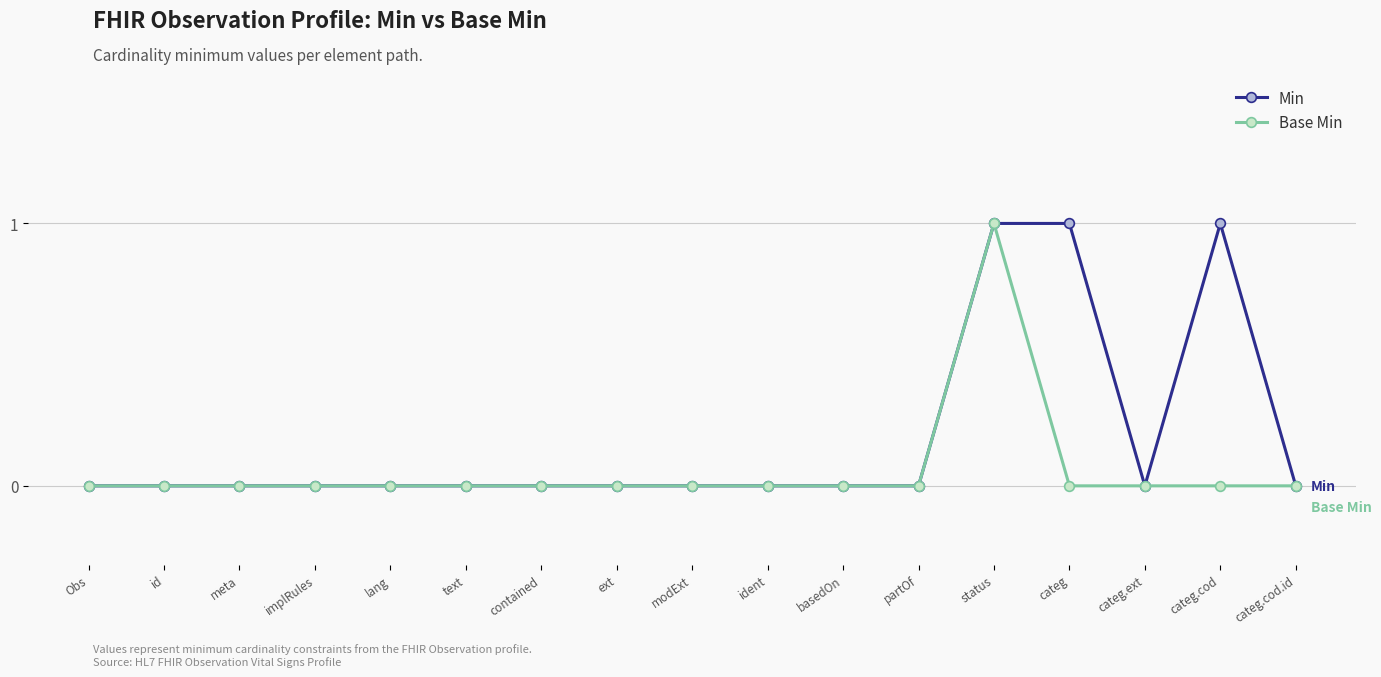

Between implRules and categ, which series saw the biggest shift?

Min